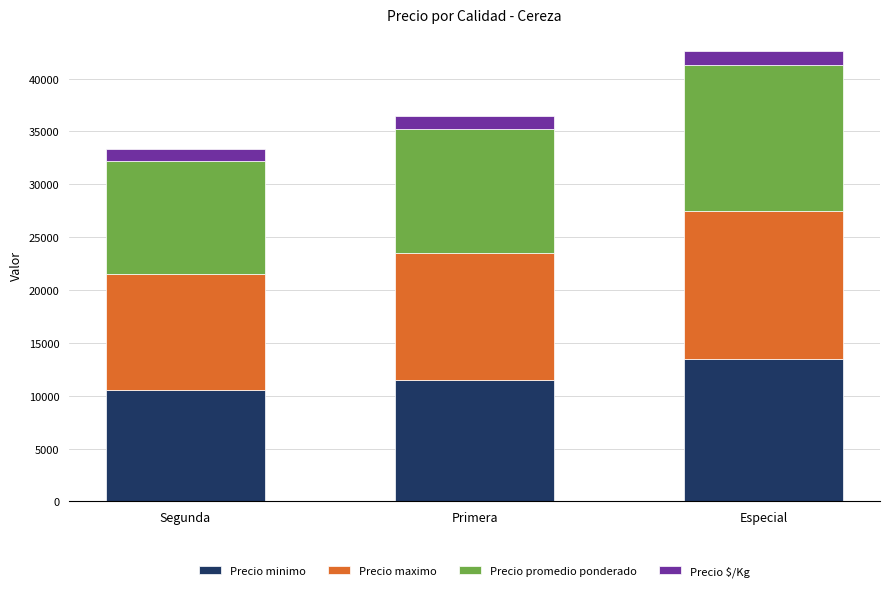

At which label does Precio minimo reach its minimum?

Segunda